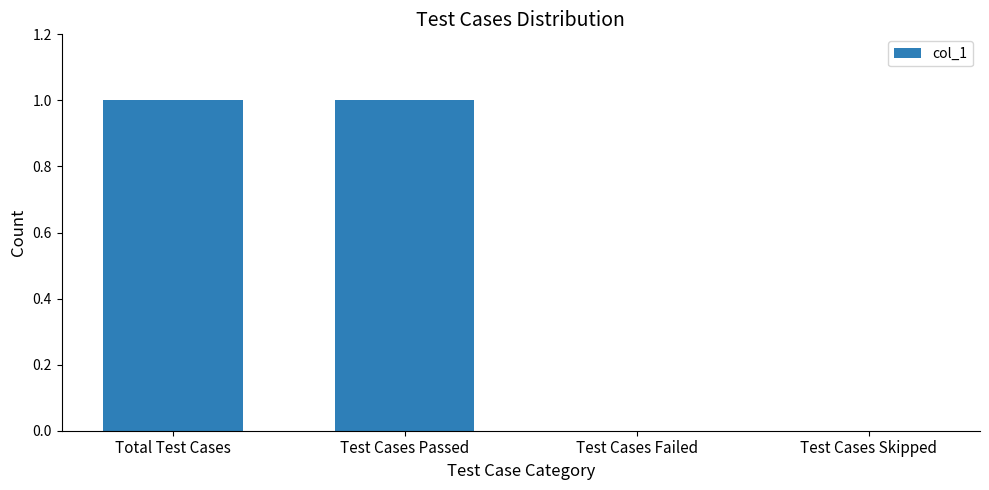

How many categories are shown in the chart?

4